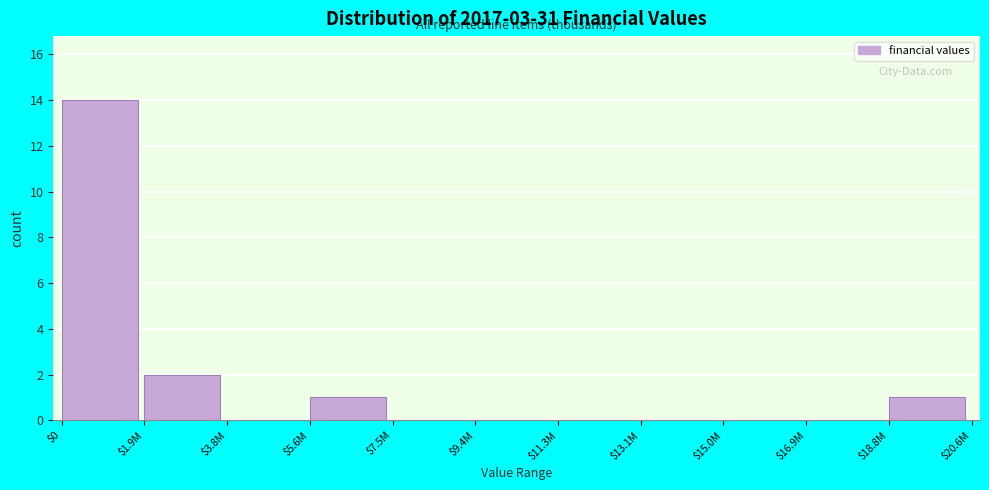

Is it true that the value at $15.0M is 7?

False